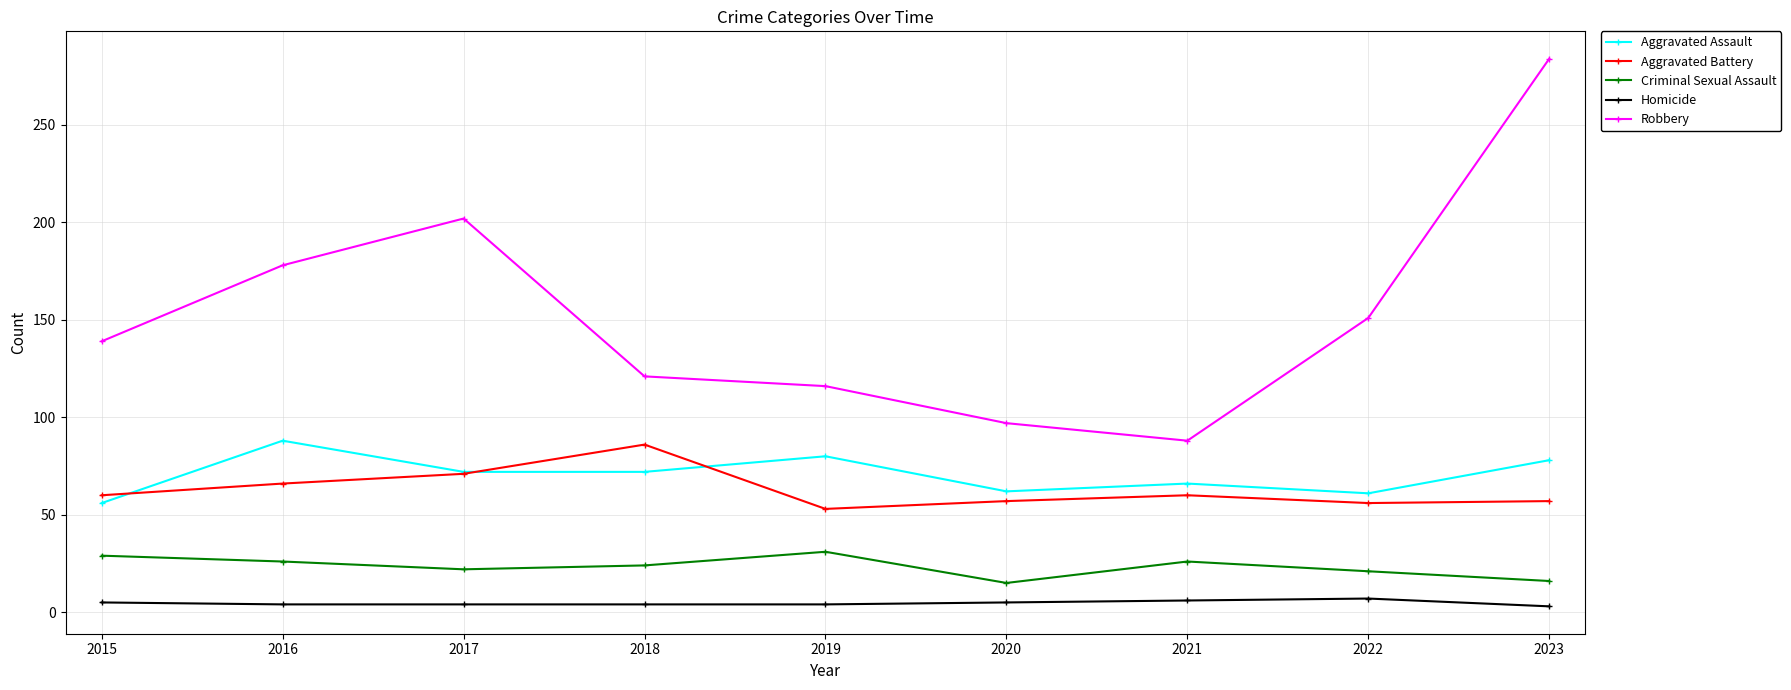

Which series has the largest total across all categories?

Robbery